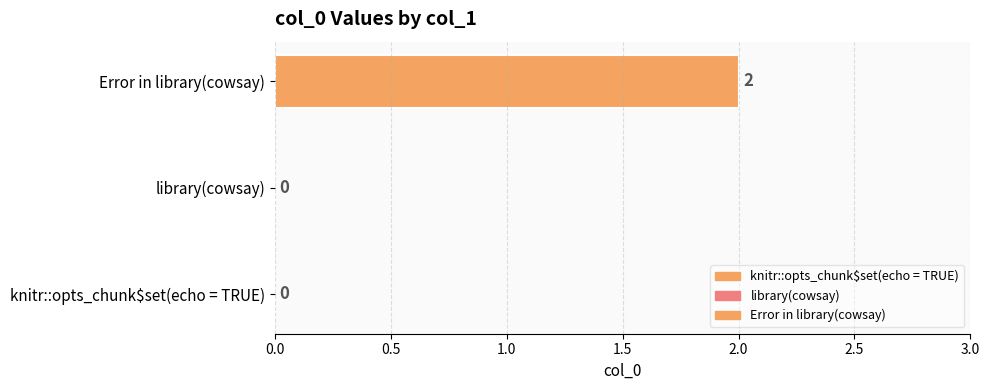

What is the label of the 1st bar from the left?

knitr::opts_chunk$set(echo = TRUE)